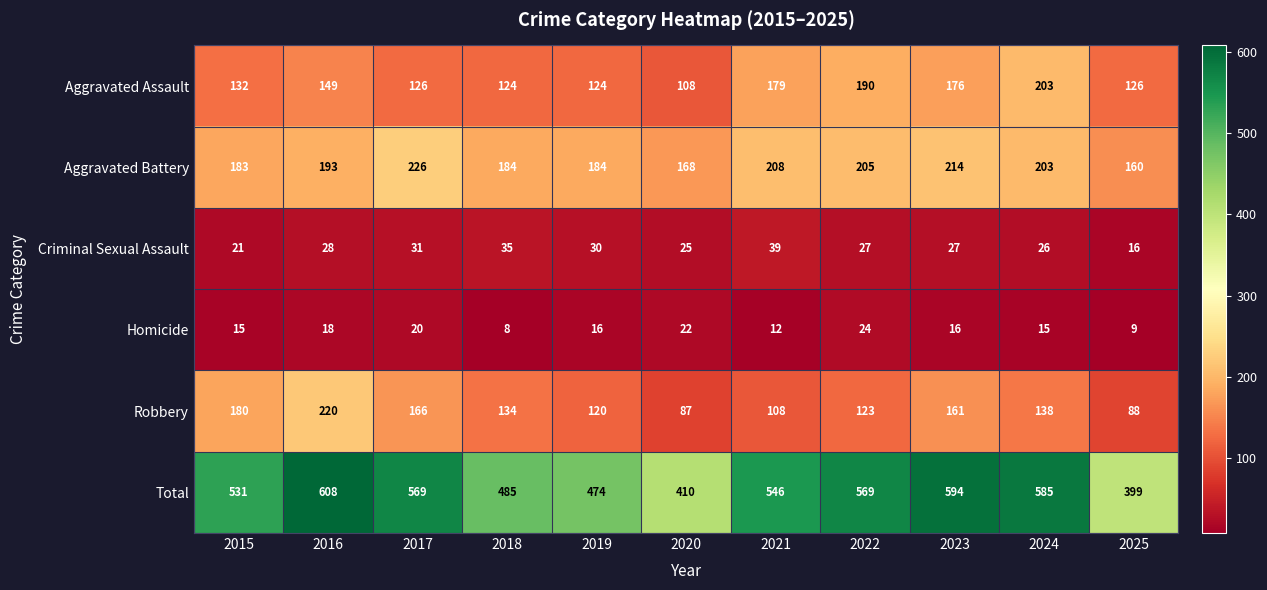

Rank the series by their maximum value, from highest to lowest.

Total, Aggravated Battery, Robbery, Aggravated Assault, Criminal Sexual Assault, Homicide